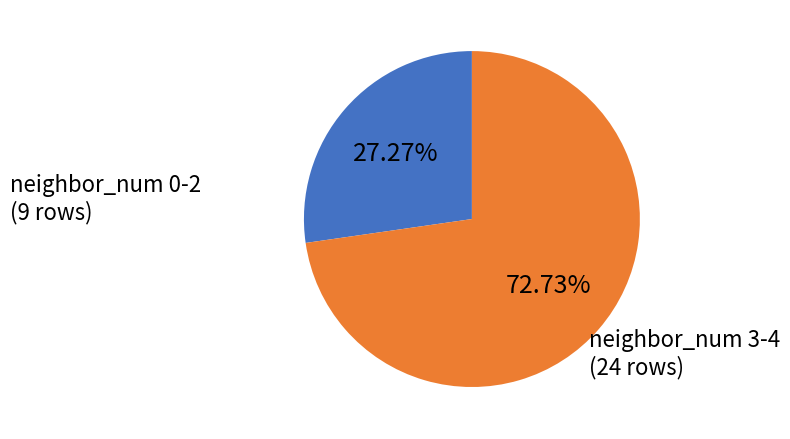

Does any single category account for the majority?

Yes